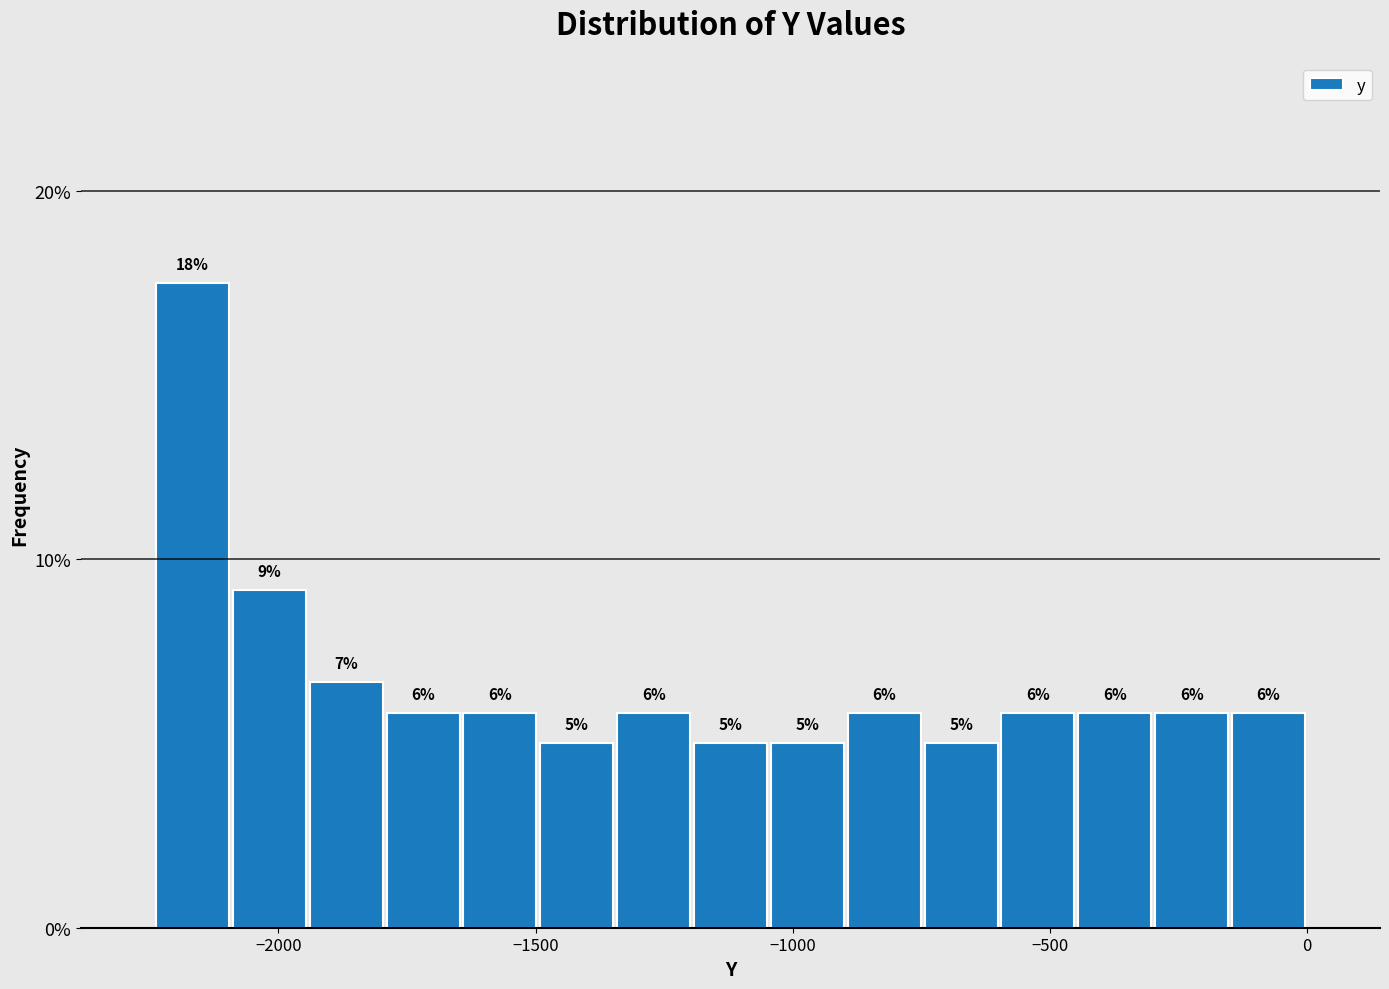

Around what value on the x-axis is the tallest bar? Give the approximate position of its centre, as read against the axis.

-2150